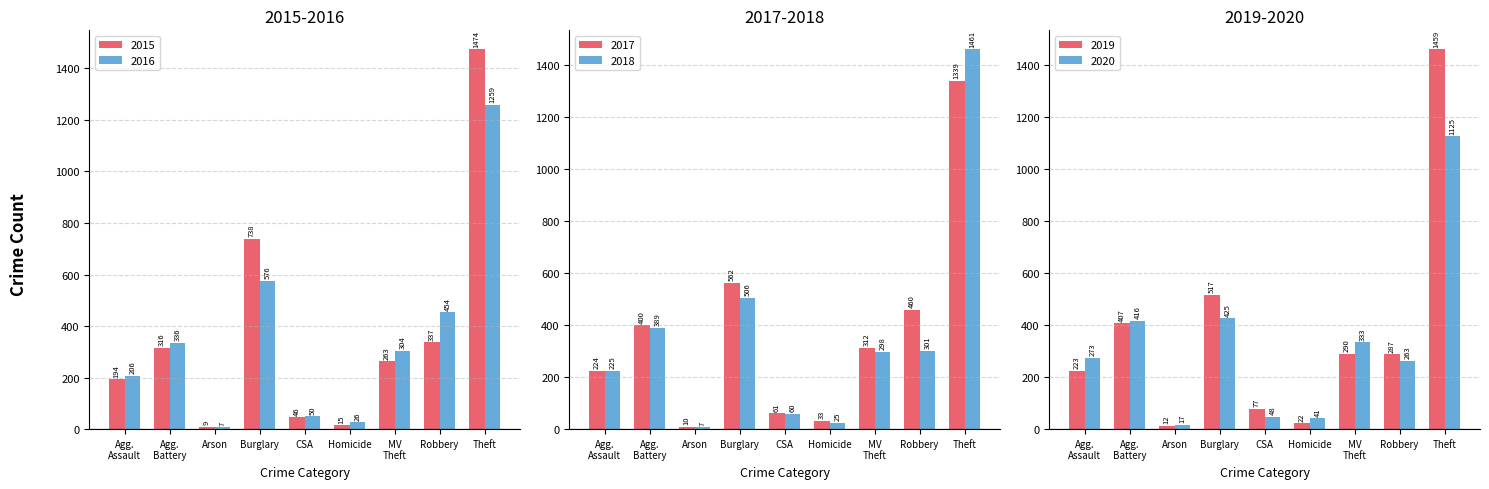

What is the approximate value of 2015 at CSA, to the nearest 50?

50